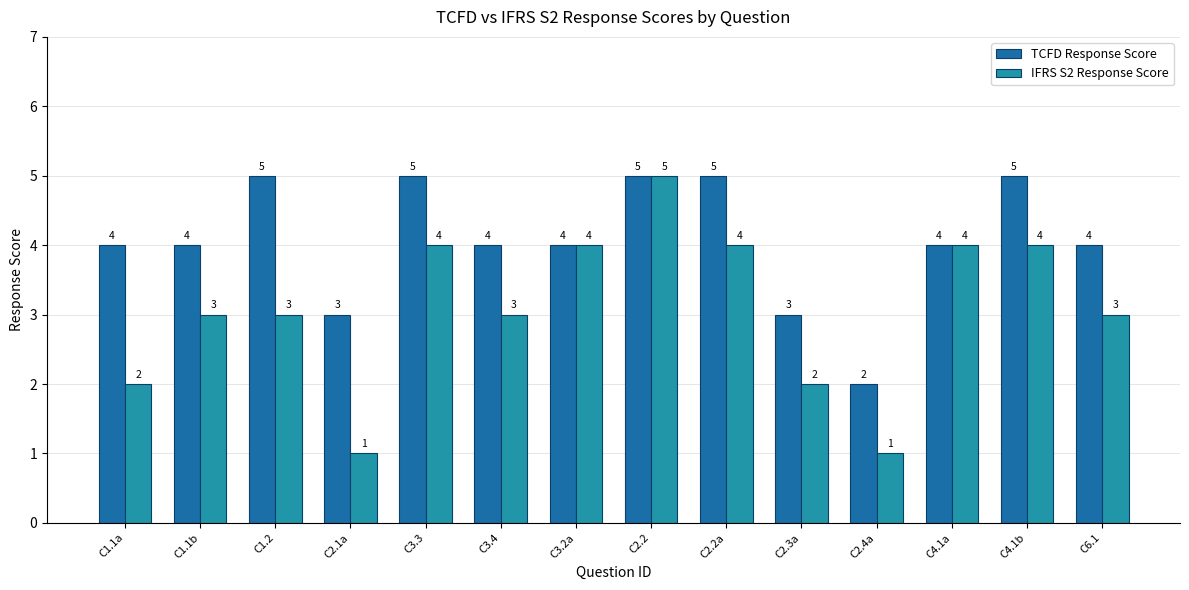

Are the bars grouped side by side (vs. stacked)?

Yes